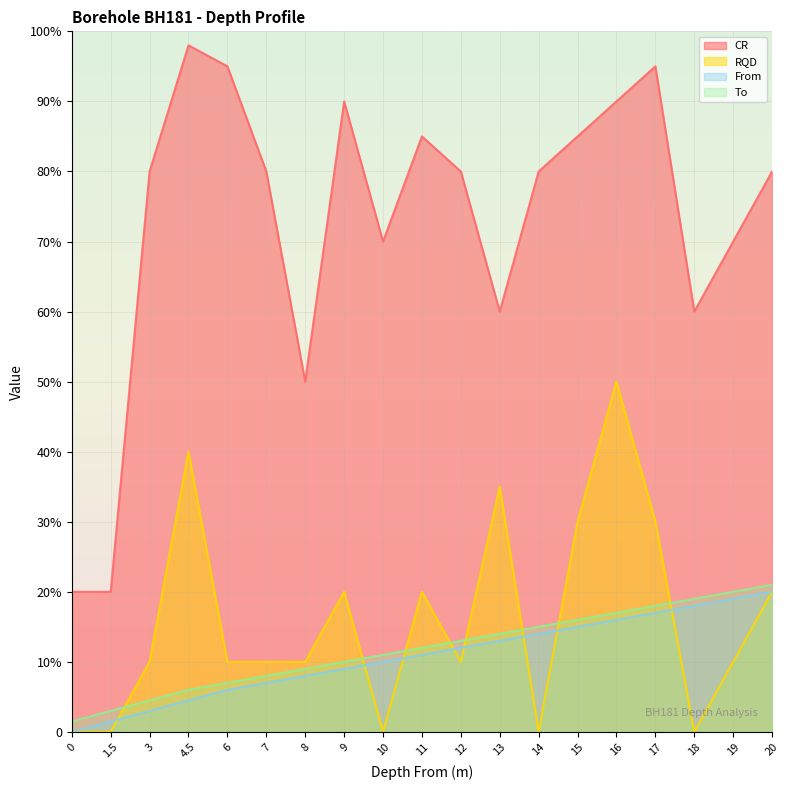

How many interior local valleys does the CR series have?

4